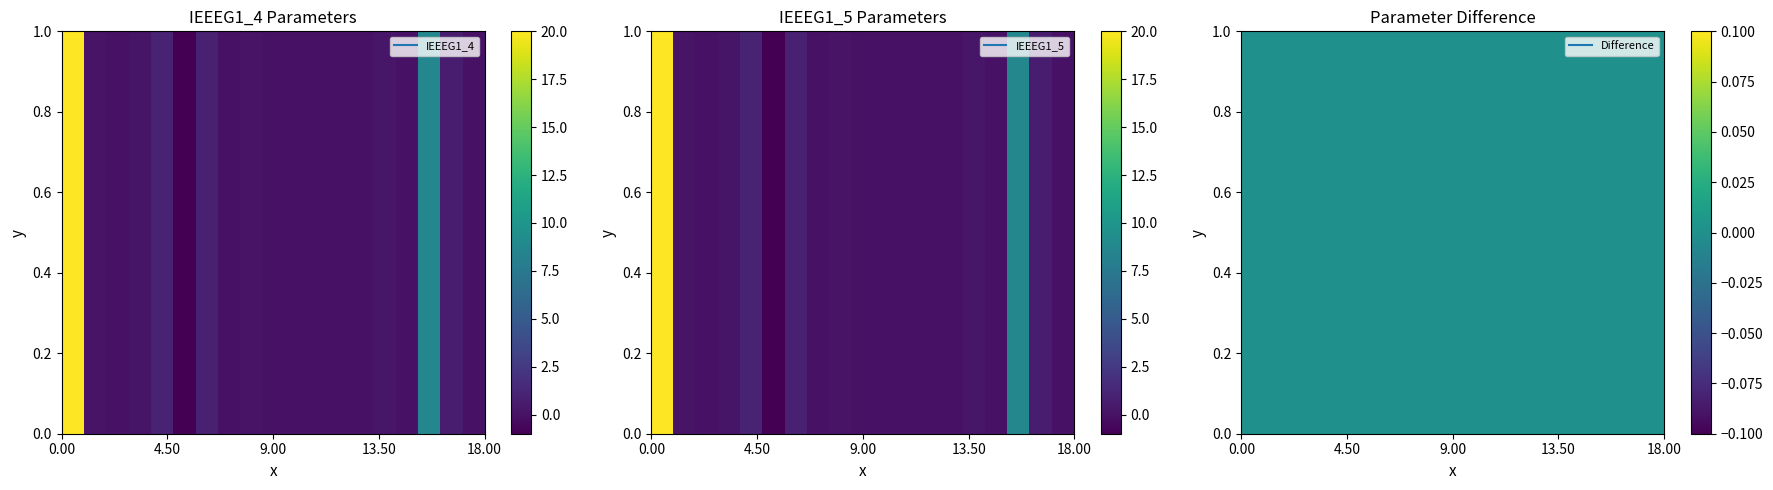

What is the sum of all IEEEG1_4 values?

31.1